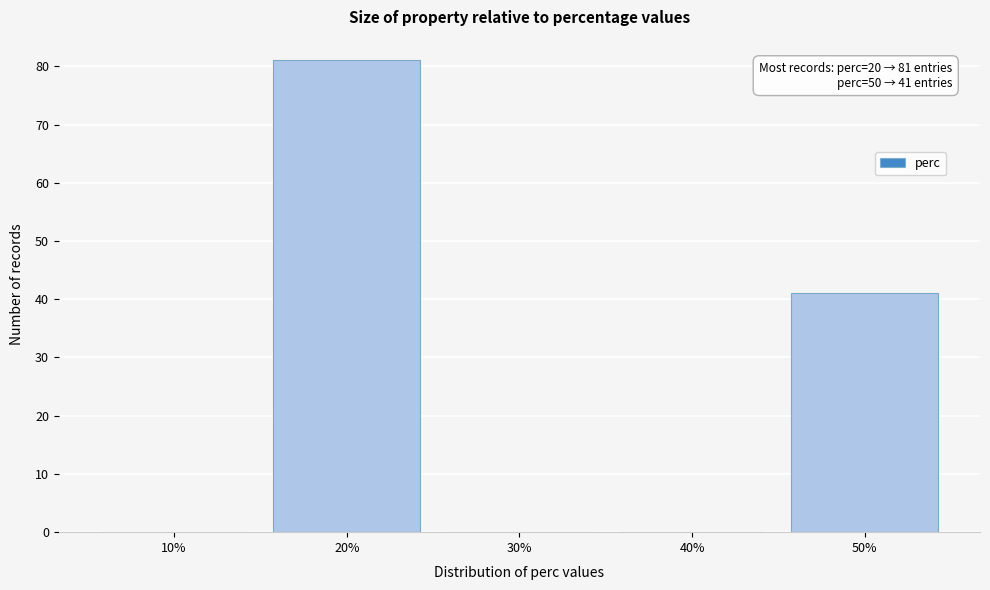

Reading left to right, transcribe all the data shown in this chart.

10%=0	20%=81	30%=0	40%=0	50%=41